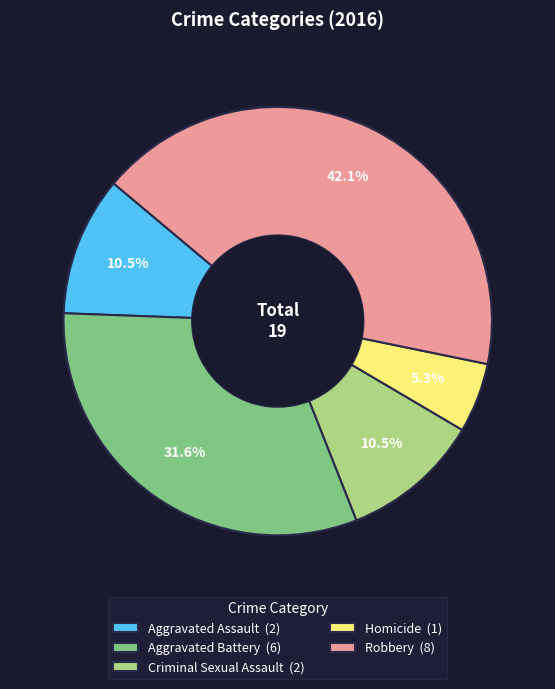

What is the ratio of the value at Aggravated Assault (2) to the value at Aggravated Battery (6)?

0.3